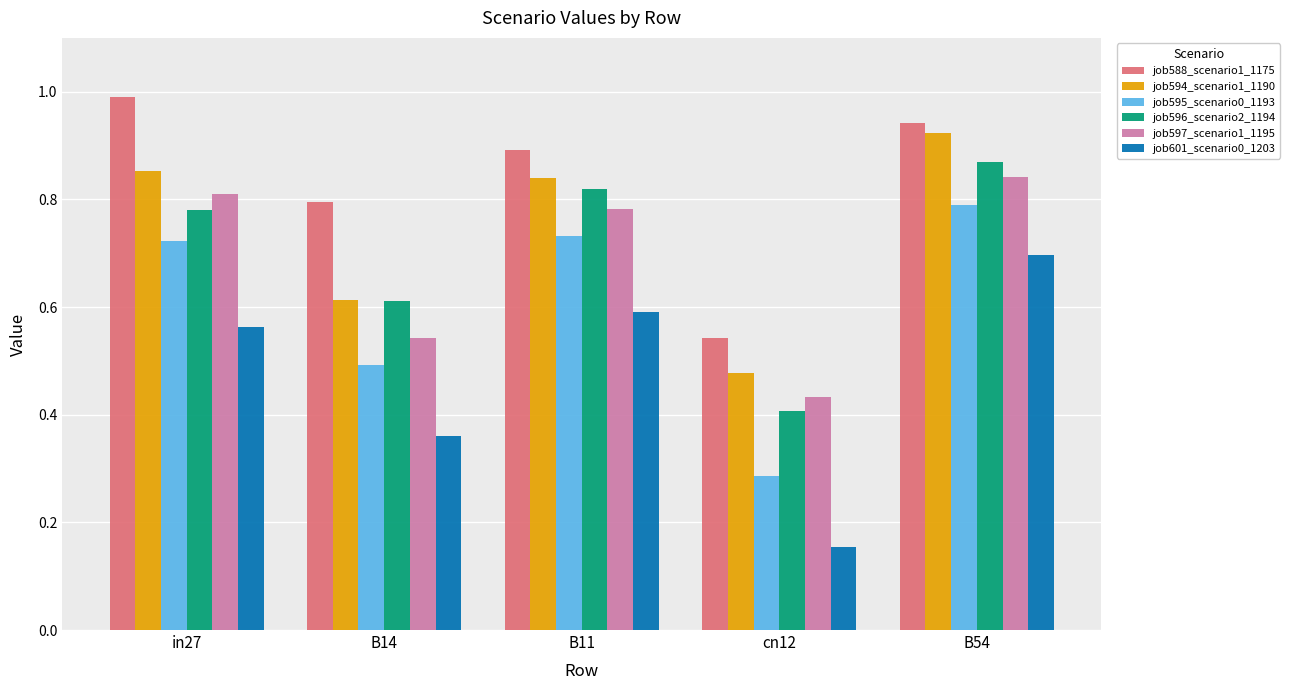

At which category does the chart reach its peak across all series?

in27